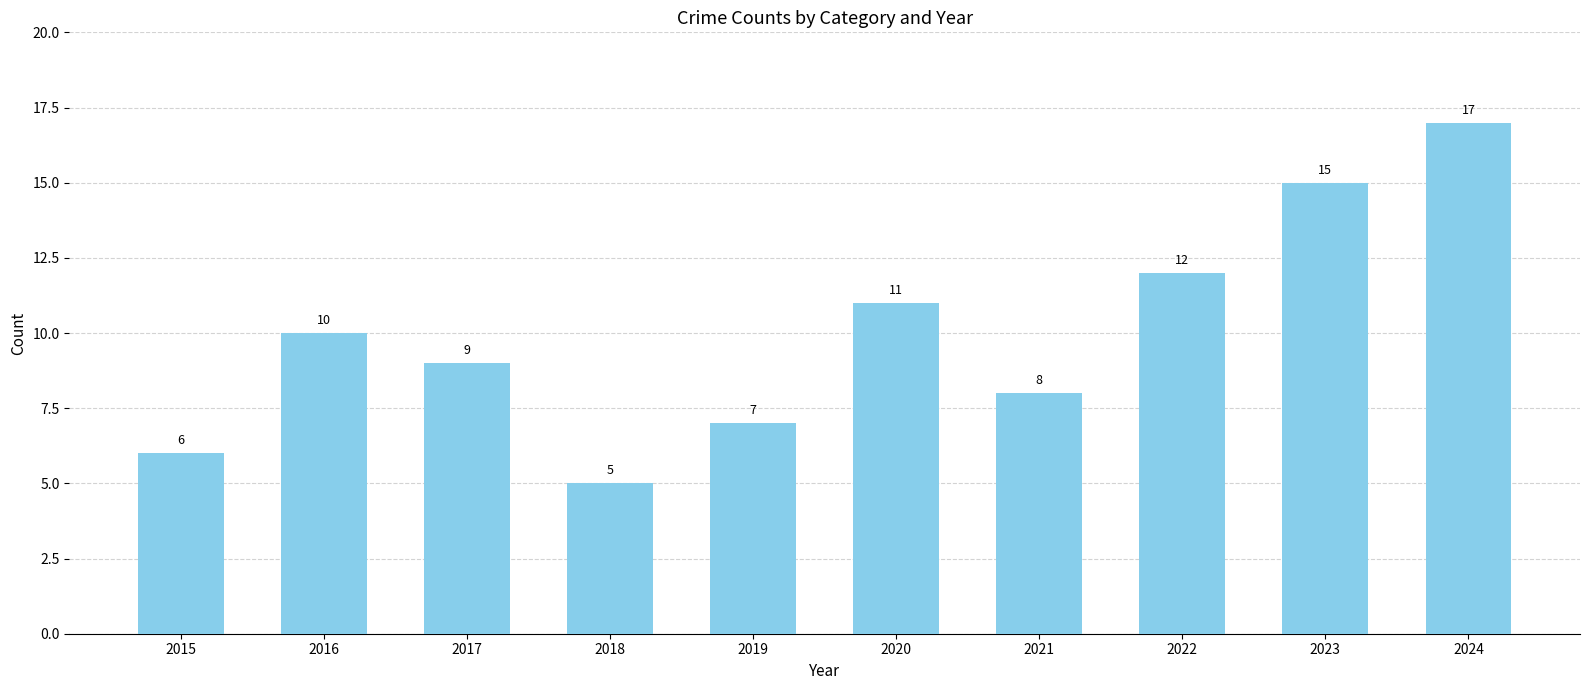

What is the value of the 5th bar from the left?

7